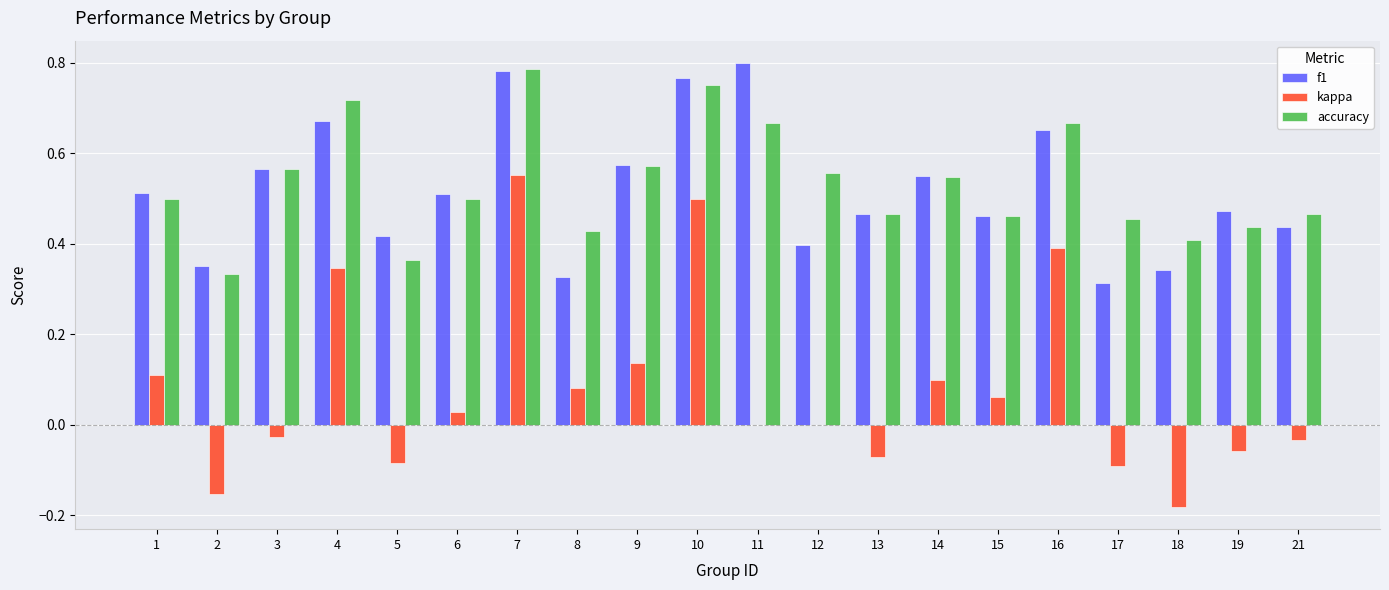

At which label does kappa reach its peak?

7